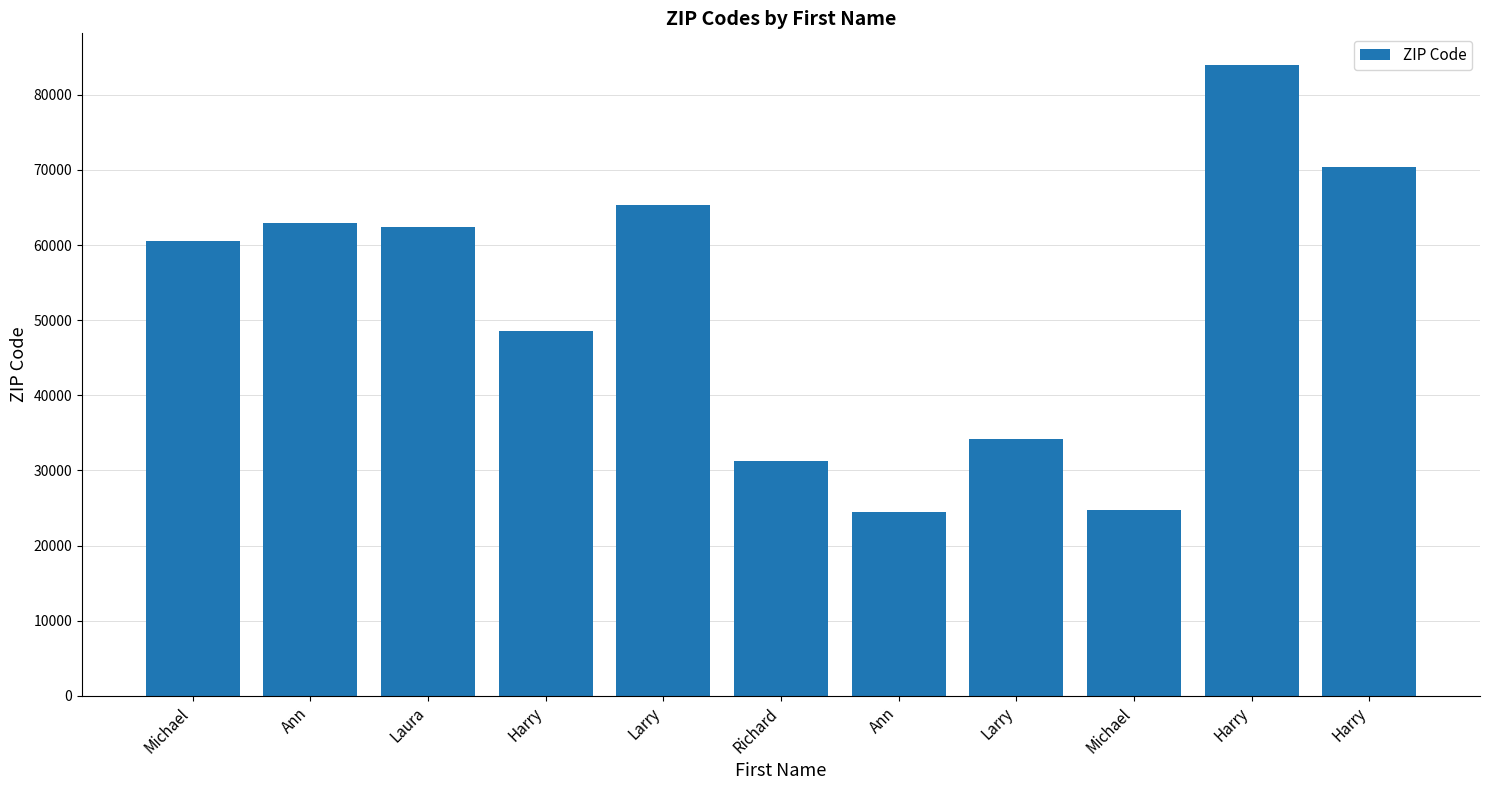

How many distinct data groups are displayed?

1